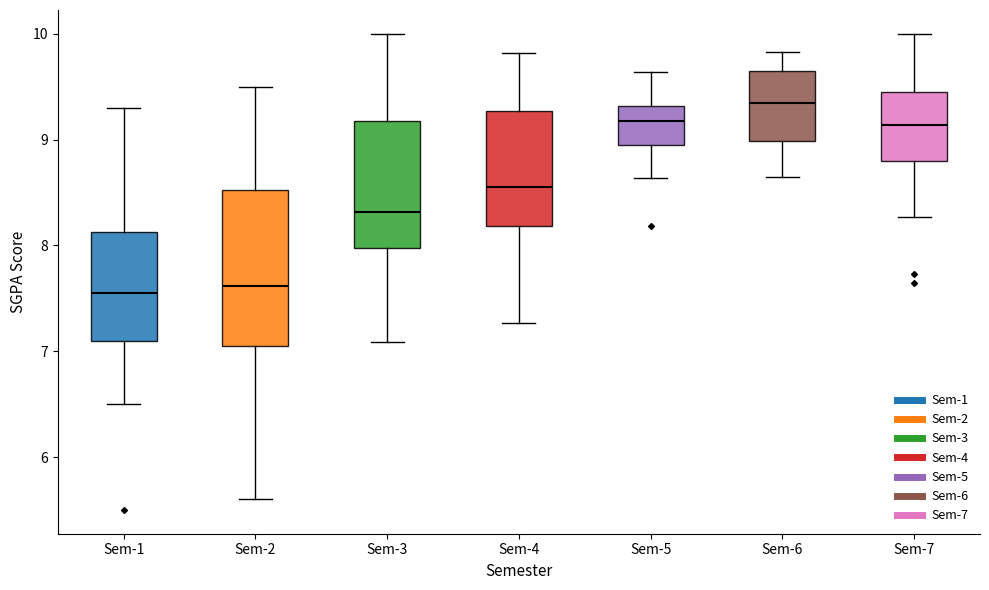

Where does the median line of the box for Sem-4 sit on the y-axis? The values are not printed on the chart, so give them approximately, as read against the axis.

8.6